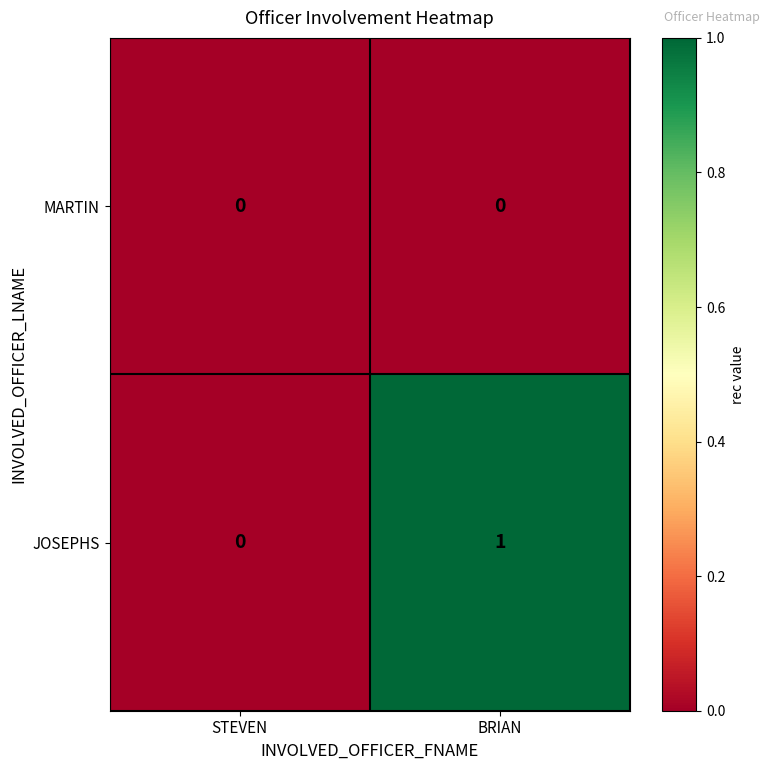

Reading right to left, what are all the values shown in this chart?

MARTIN: 0	0
JOSEPHS: 1	0